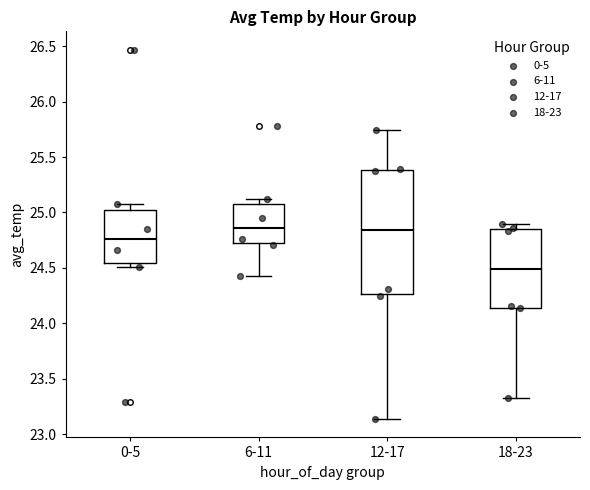

Reading left to right, transcribe this box plot: for each box, give where its median line is, the range the box spans, and where its two whiskers end, as read against the y-axis. The values are not printed on the chart, so give them approximately, as read against the axis.

0-5: median 24.75, box 24.55 to 25.00, whiskers 24.50 to 25.10
6-11: median 24.85, box 24.70 to 25.10, whiskers 24.40 to 25.10 (just above the box's upper edge)
12-17: median 24.85, box 24.25 to 25.40, whiskers 23.15 to 25.75
18-23: median 24.50, box 24.15 to 24.85, whiskers 23.30 to 24.90